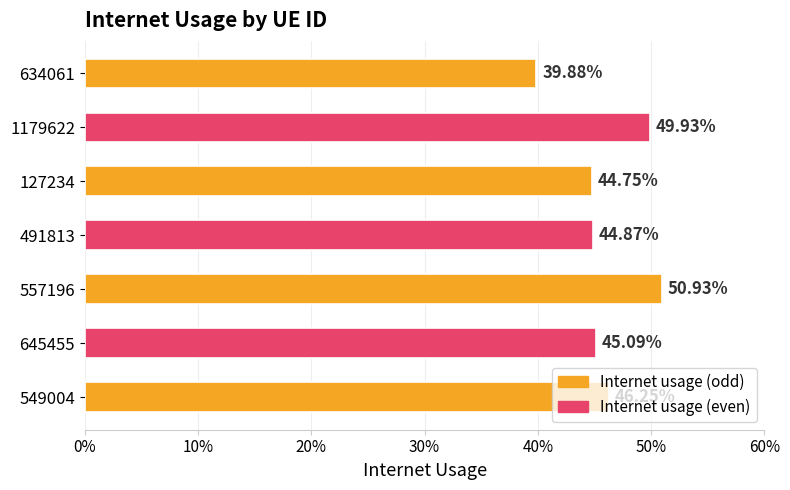

Does the chart contain any negative values?

No